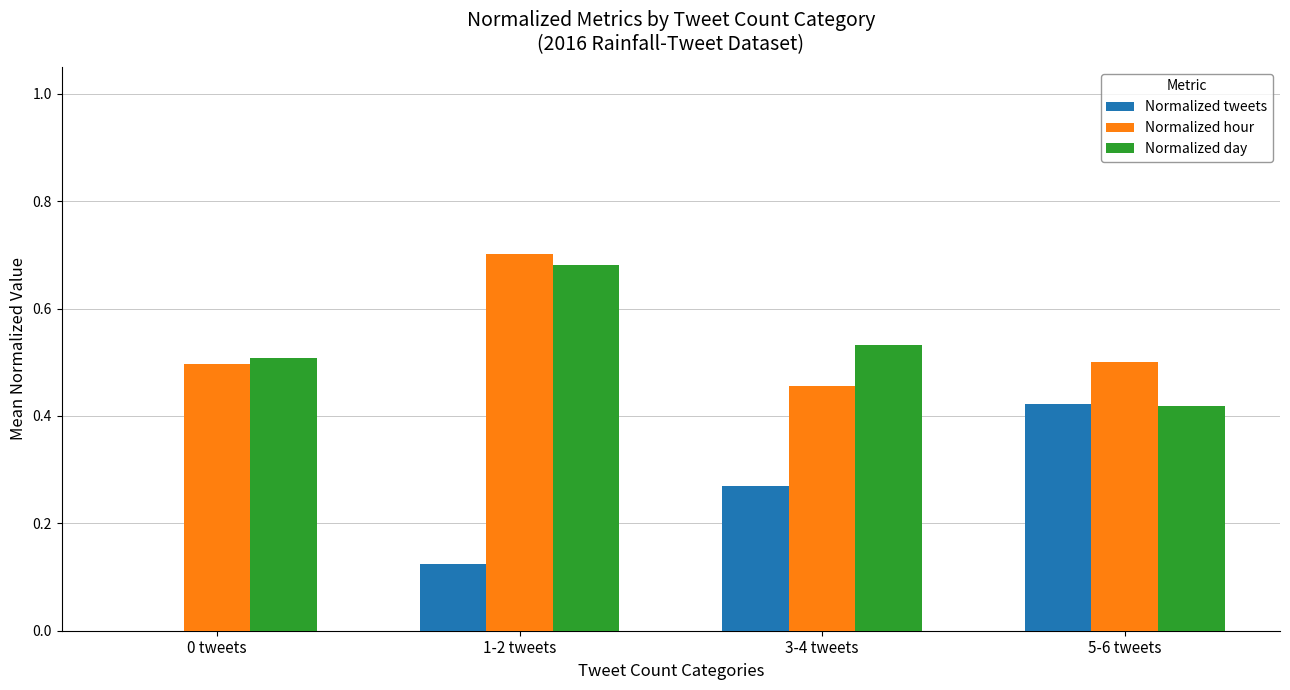

What is the sum of the Normalized day values at 3-4 tweets and 5-6 tweets?

1.0